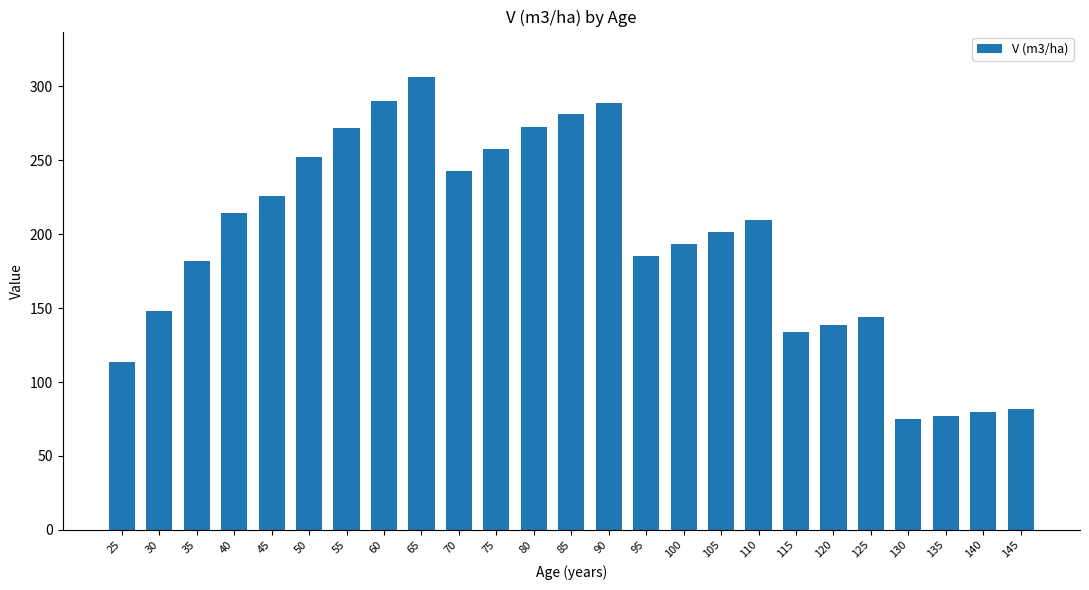

True or false: the data shows 117.5 at 80.

False